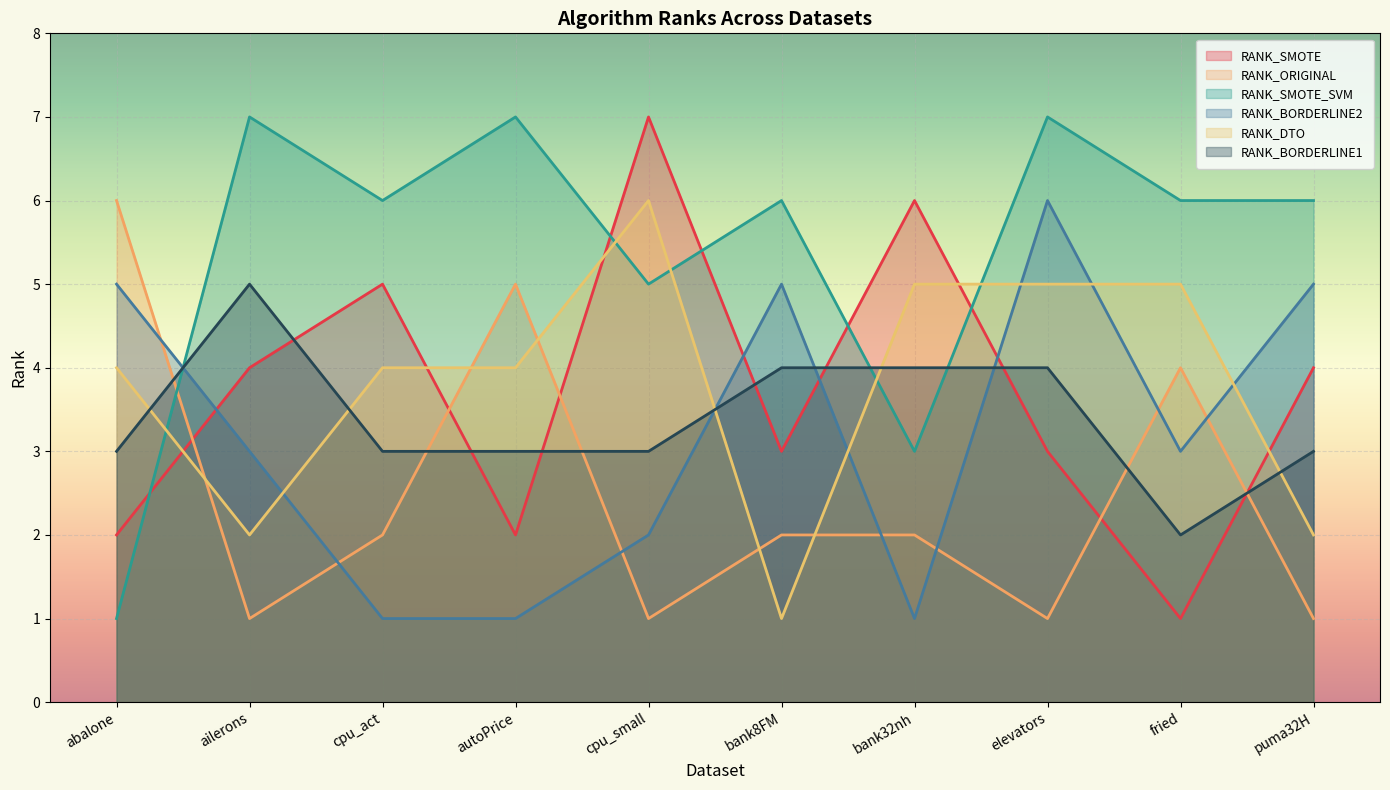

What is the value of the RANK_SMOTE point at the 6th from the left?

3